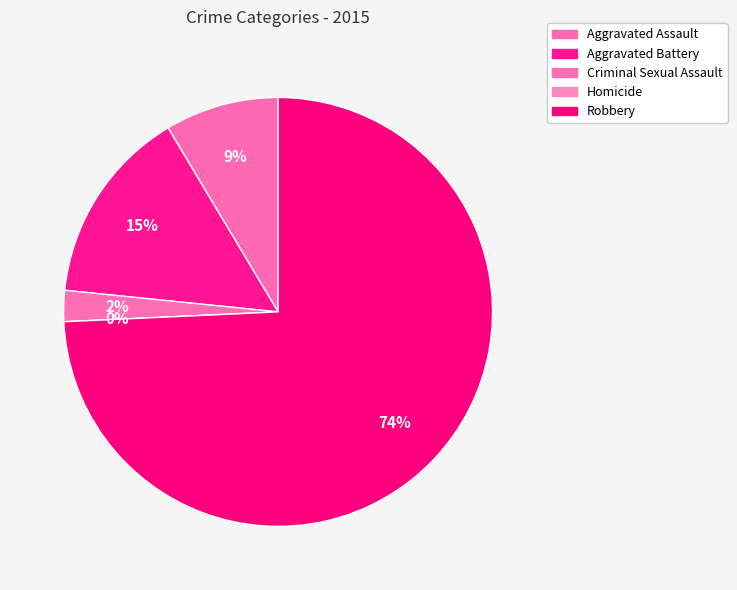

Is there a majority slice in this chart?

Yes